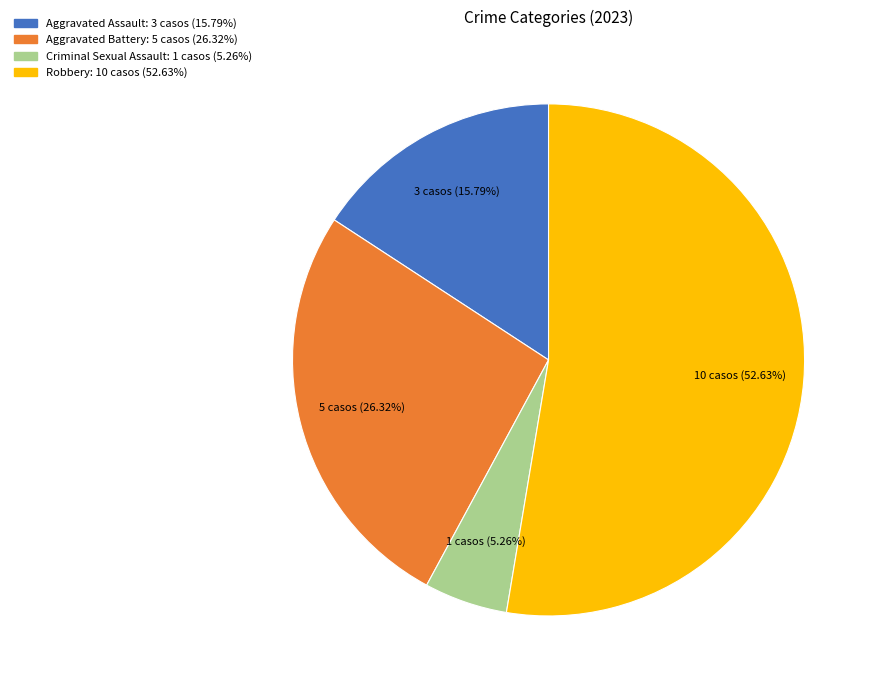

Which has a higher value, Aggravated Assault or Aggravated Battery?

Aggravated Battery